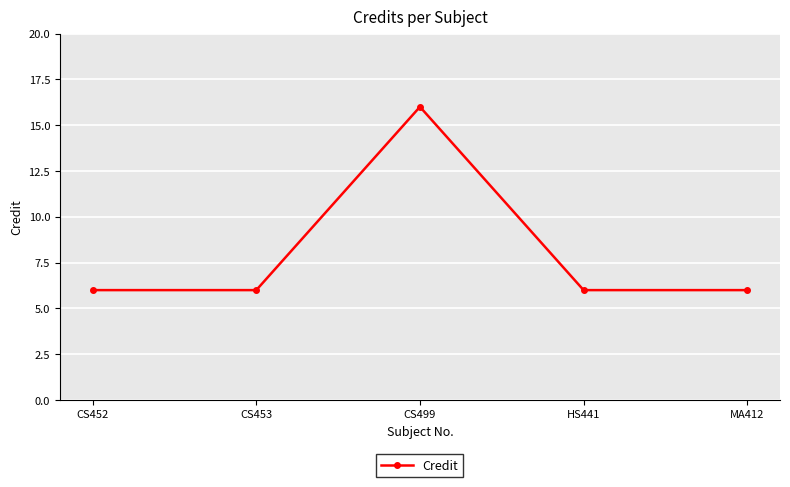

Which category has the highest value across all series?

CS499